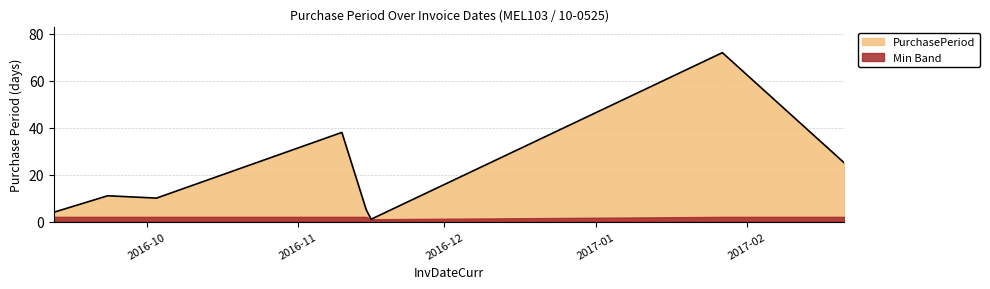

What is the change in value from 2016-09-12 to 2016-11-16?

-3